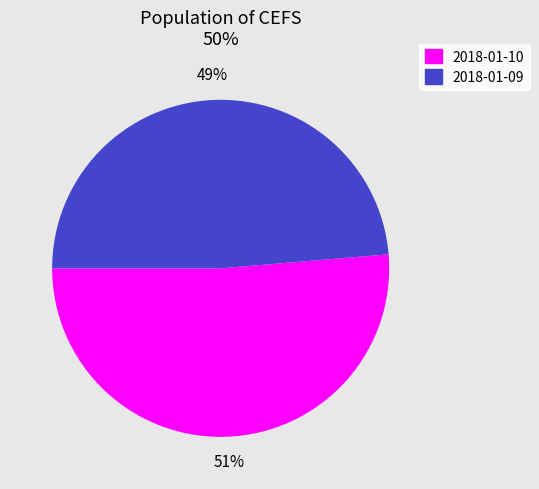

Which slice represents more than half of the pie?

2018-01-10